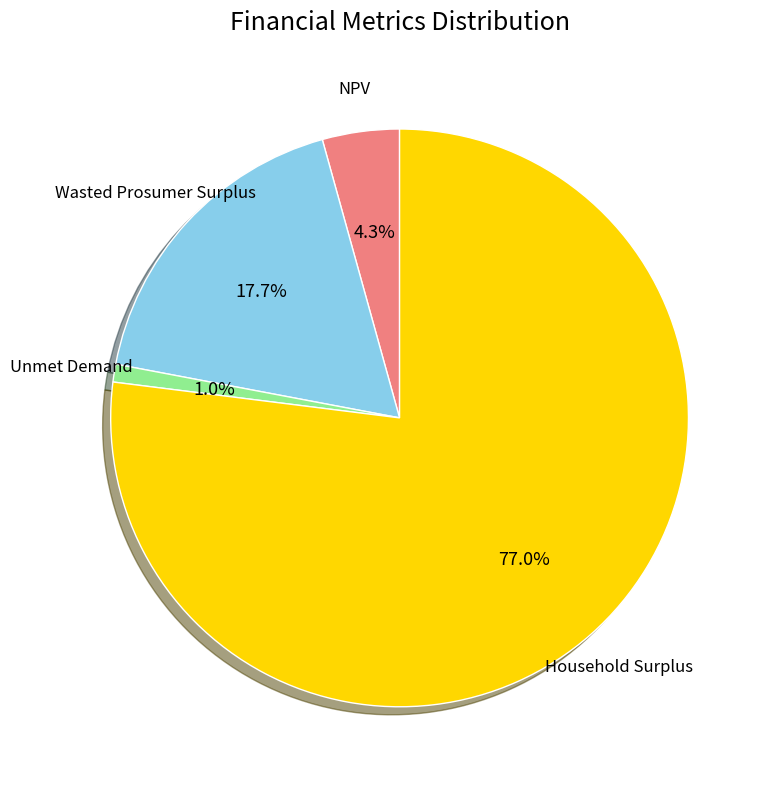

How many slices are in this pie chart?

4